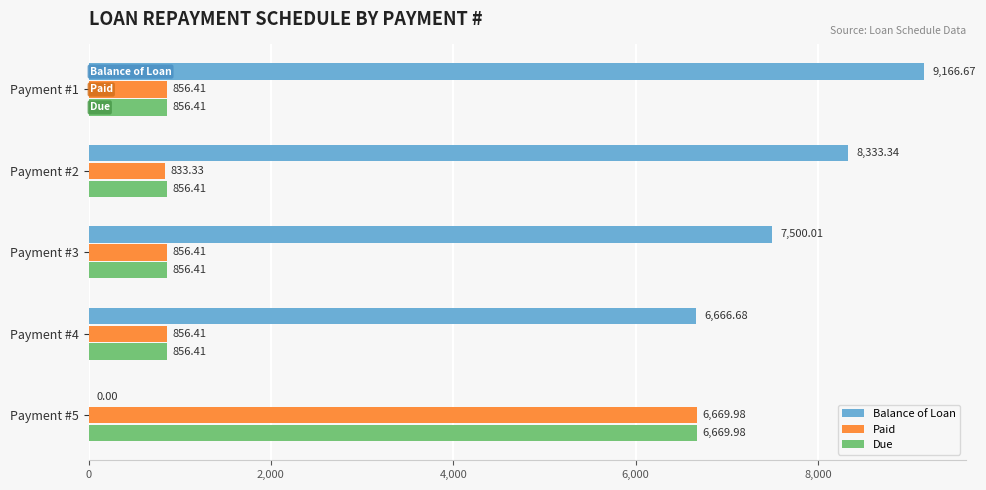

Between Payment #2 and Payment #3, which series saw the biggest shift?

Balance of Loan